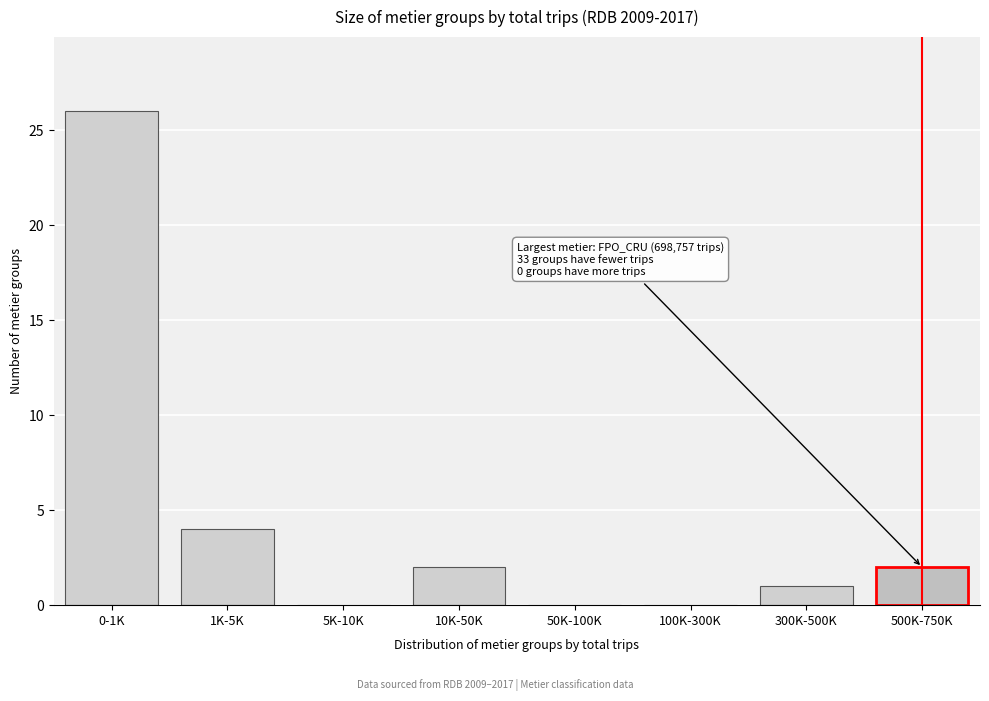

Reading left to right, transcribe all the data shown in this chart.

0-1K=26	1K-5K=4	5K-10K=0	10K-50K=2	50K-100K=0	100K-300K=0	300K-500K=1	500K-750K=2